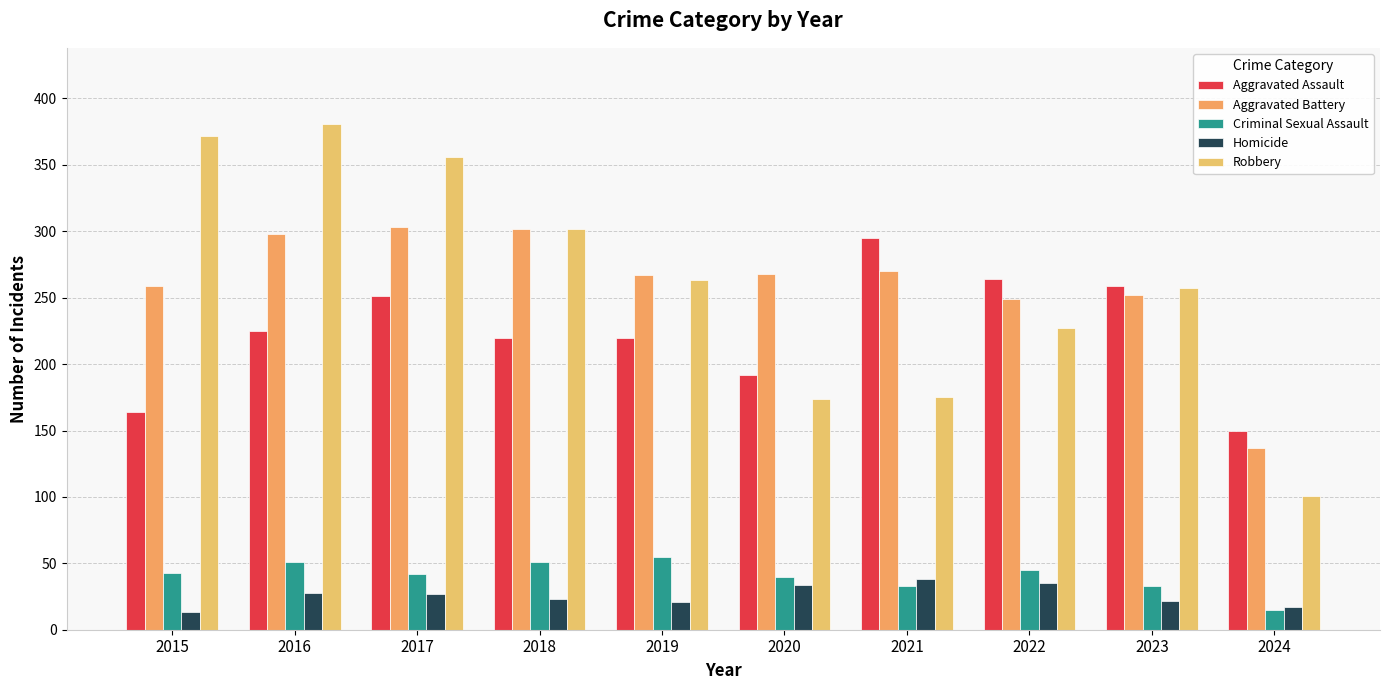

What is the difference between the Robbery values at 2022 and 2020?

53